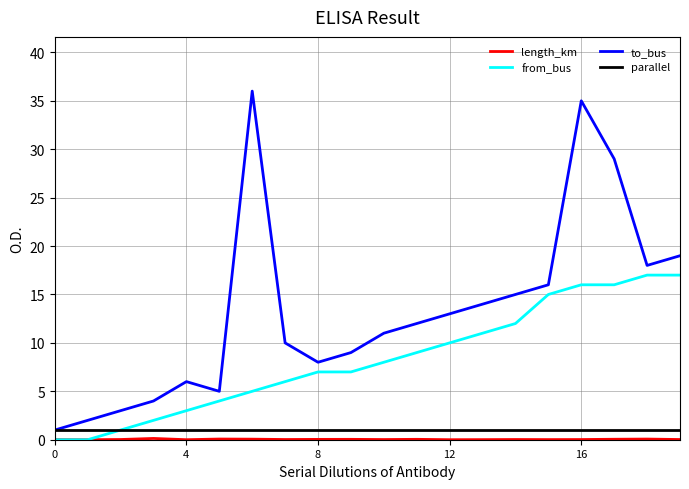

Which series has the largest range (max minus min)?

to_bus